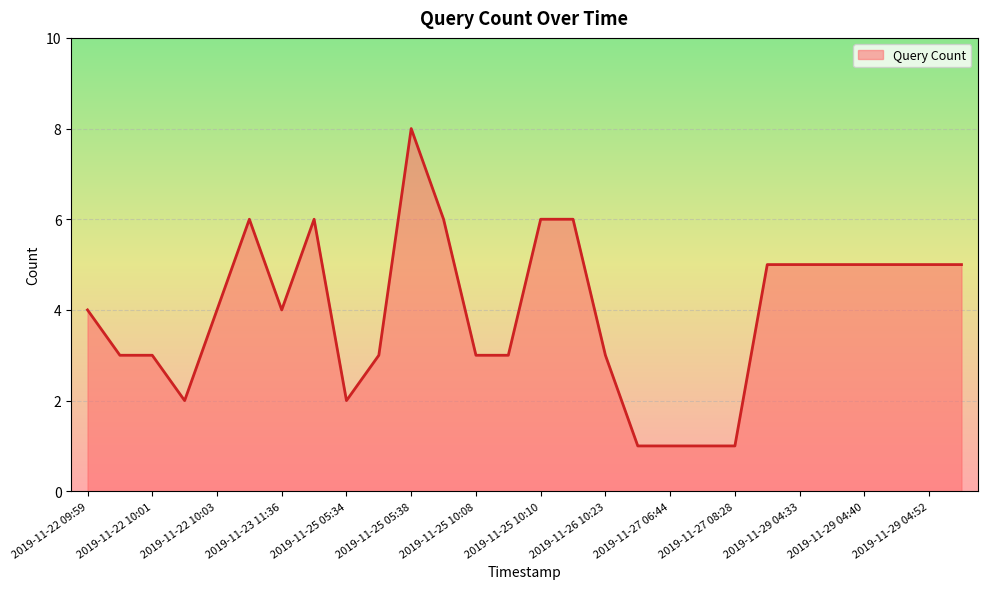

What is the difference between the maximum and second lowest values?

7